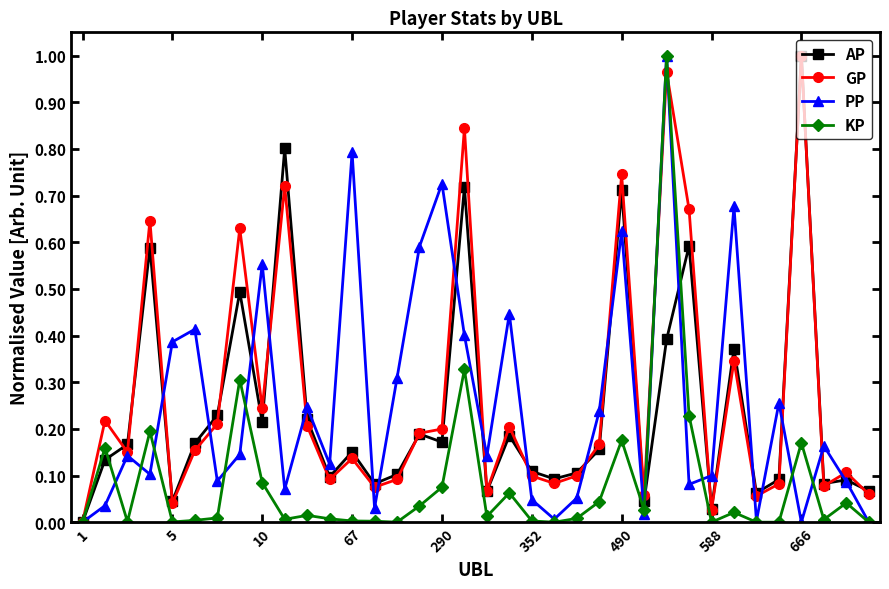

In GP, how many points are lower than both neighbors (excluding endpoints)?

11